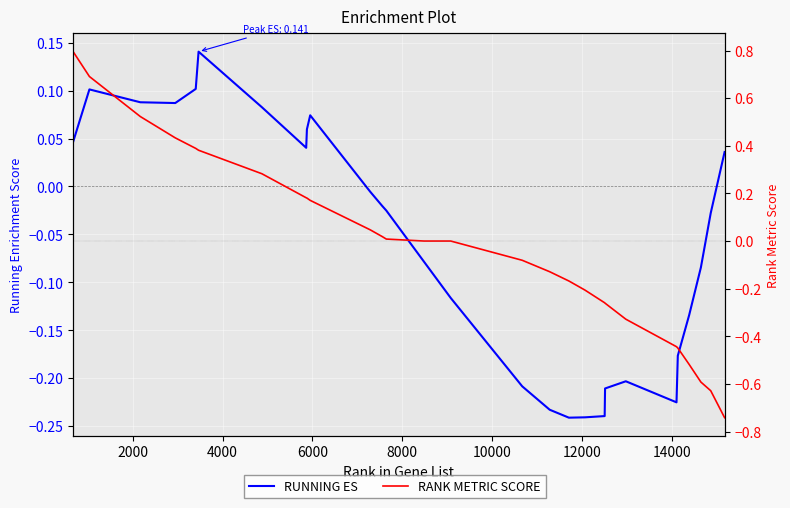

What are all the series names shown in the legend?

RUNNING ES, RANK METRIC SCORE